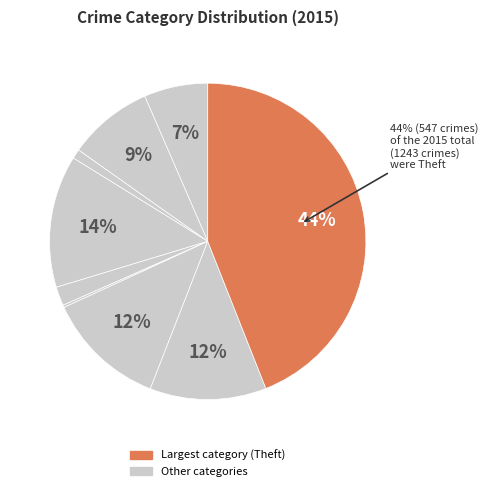

To the nearest percent, what is the difference between the largest and smallest slice percentages?

44%